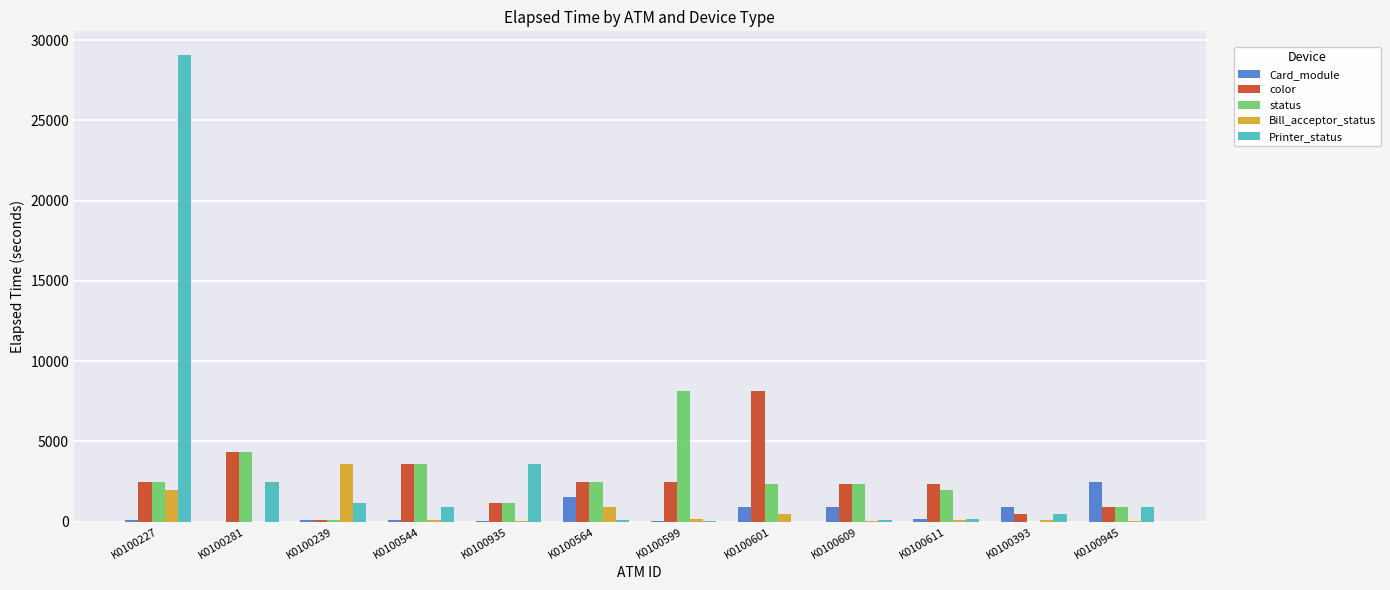

True or false: status has a value of 3311 at K0100611.

False